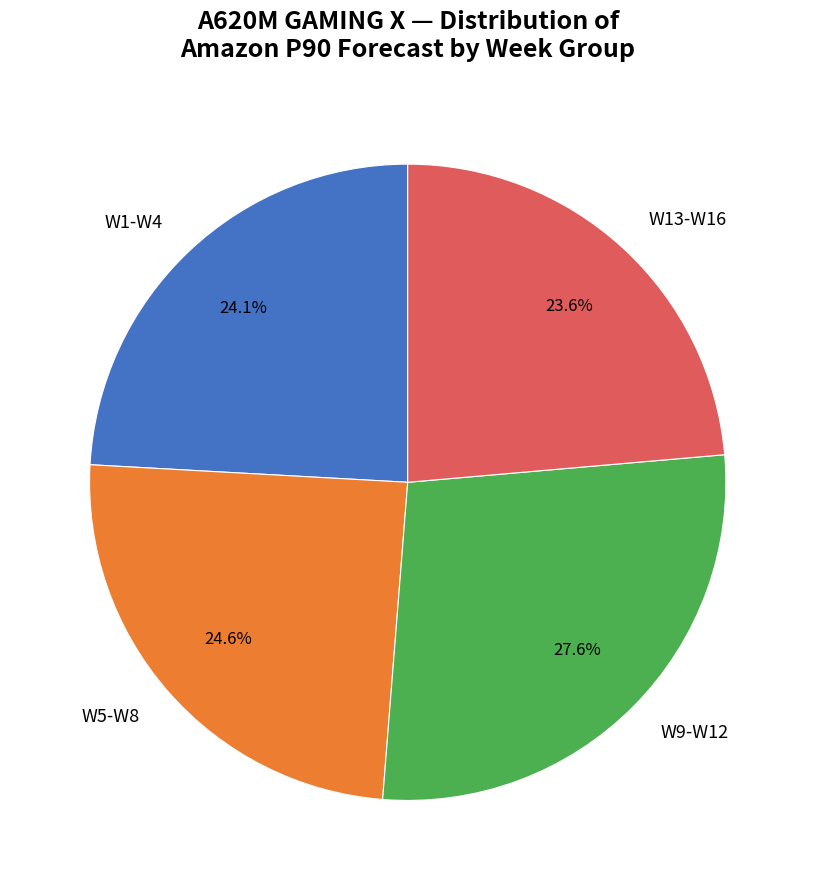

What percentage do W1-W4 and W5-W8 together represent?

48.7%